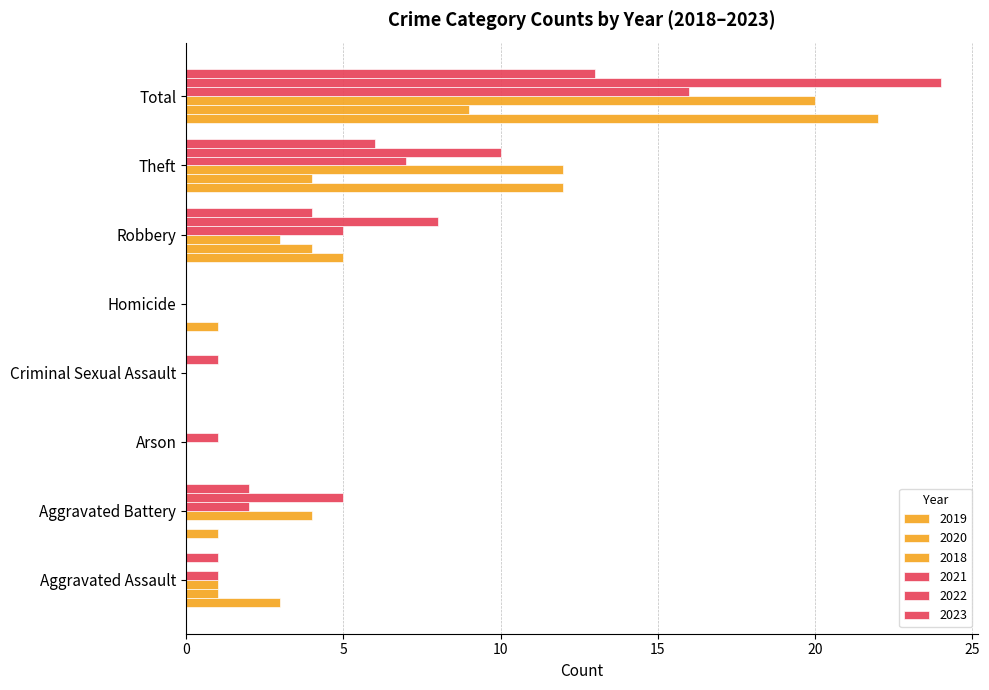

Between Homicide and Aggravated Assault, which is larger?

Aggravated Assault